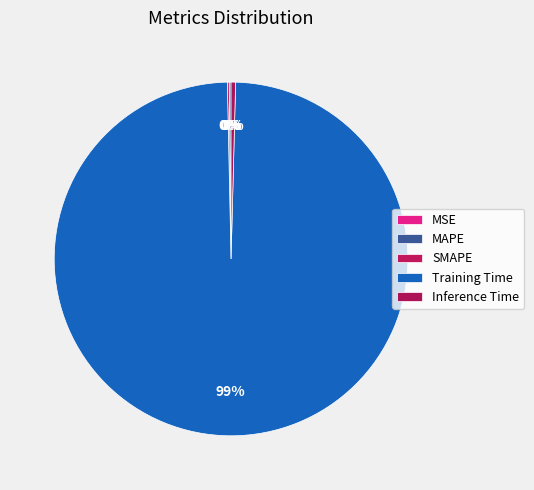

How many slices are in this pie chart?

5